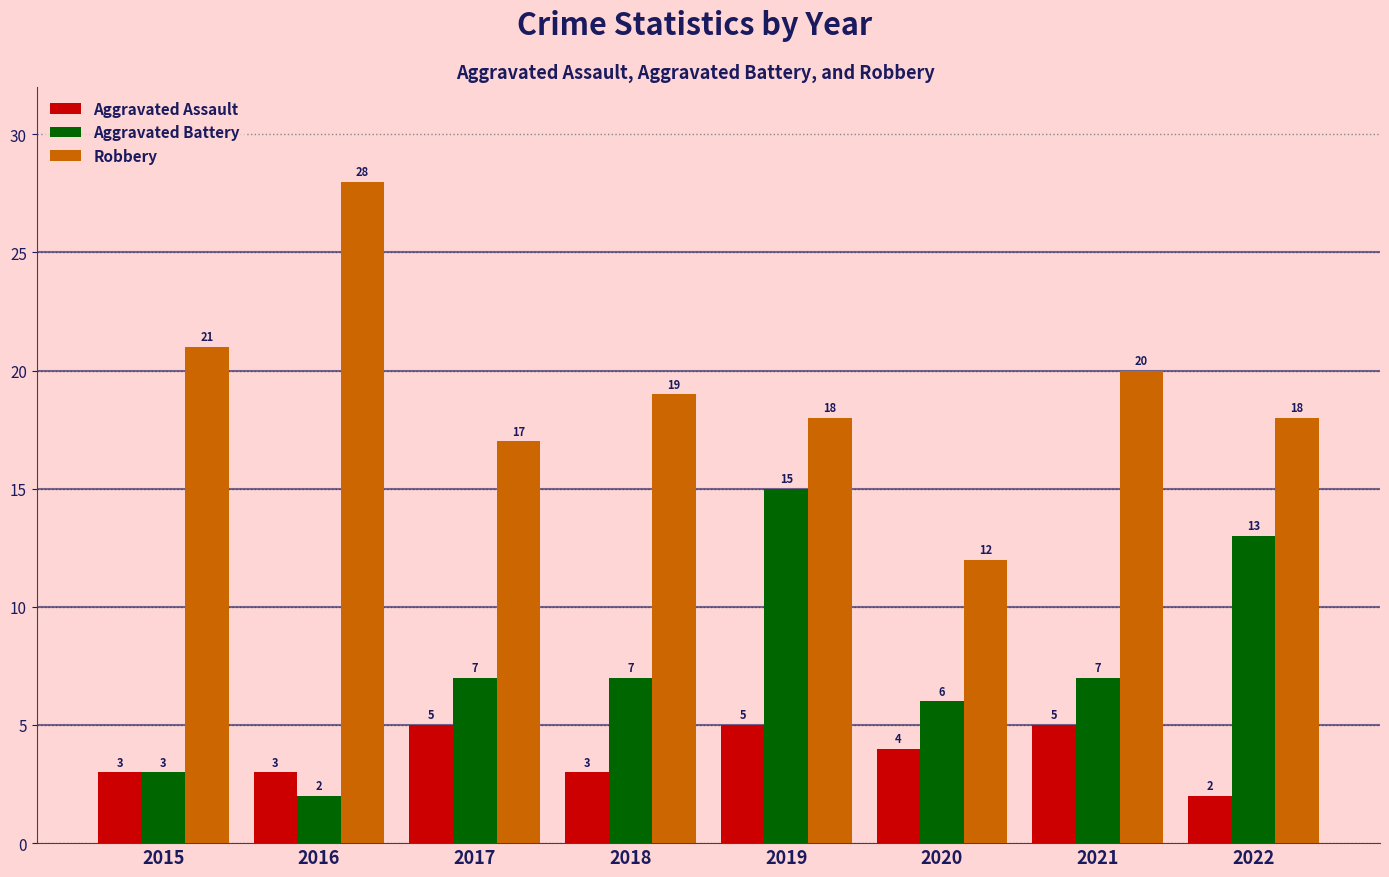

Reading left to right, transcribe all the data shown in this chart.

Aggravated Assault: 2015=3	2016=3	2017=5	2018=3	2019=5	2020=4	2021=5	2022=2
Aggravated Battery: 2015=3	2016=2	2017=7	2018=7	2019=15	2020=6	2021=7	2022=13
Robbery: 2015=21	2016=28	2017=17	2018=19	2019=18	2020=12	2021=20	2022=18